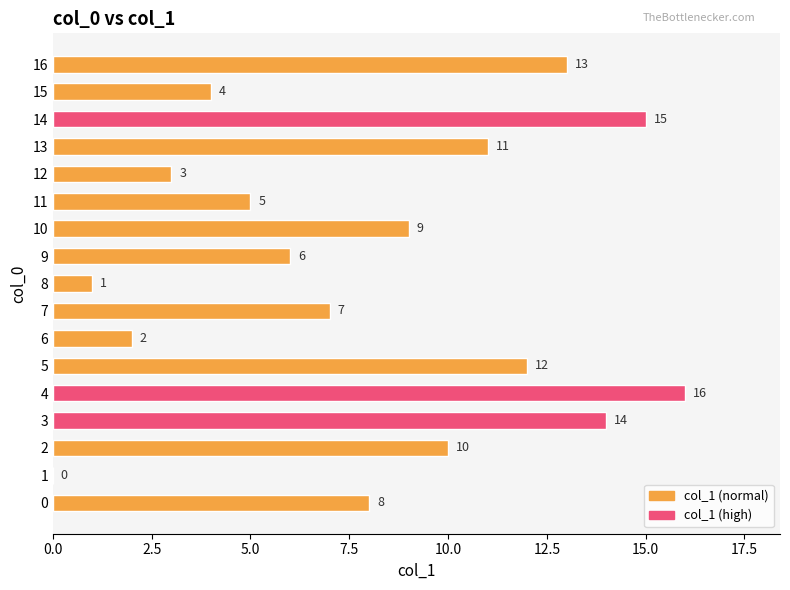

Approximately how many times larger is the value at 16 compared to 10?

1.4